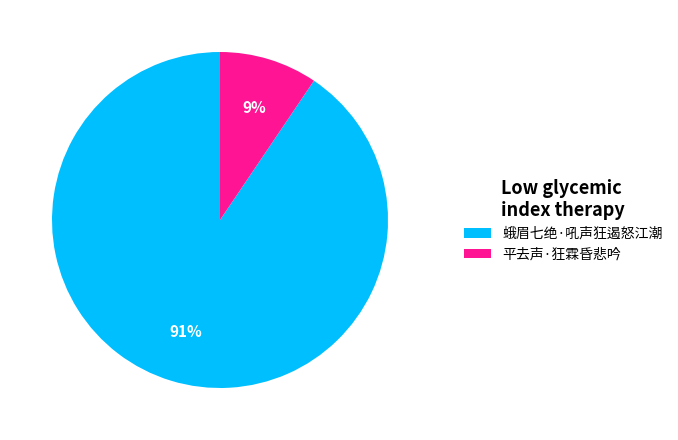

Rank the categories by value from lowest to highest.

平去声·狂霖昏悲吟, 蛾眉七绝·吼声狂遏怒江潮